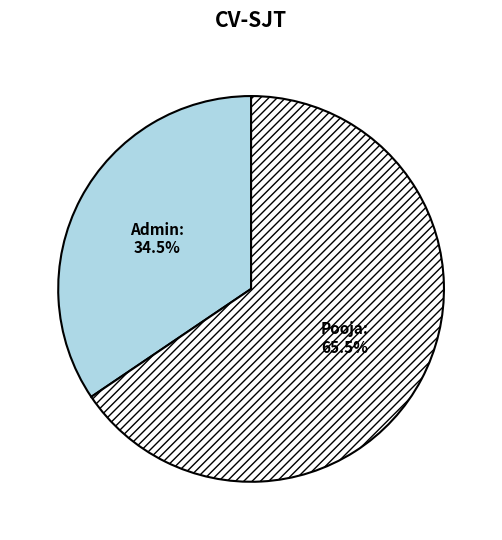

Which category has the biggest portion of the pie?

Pooja